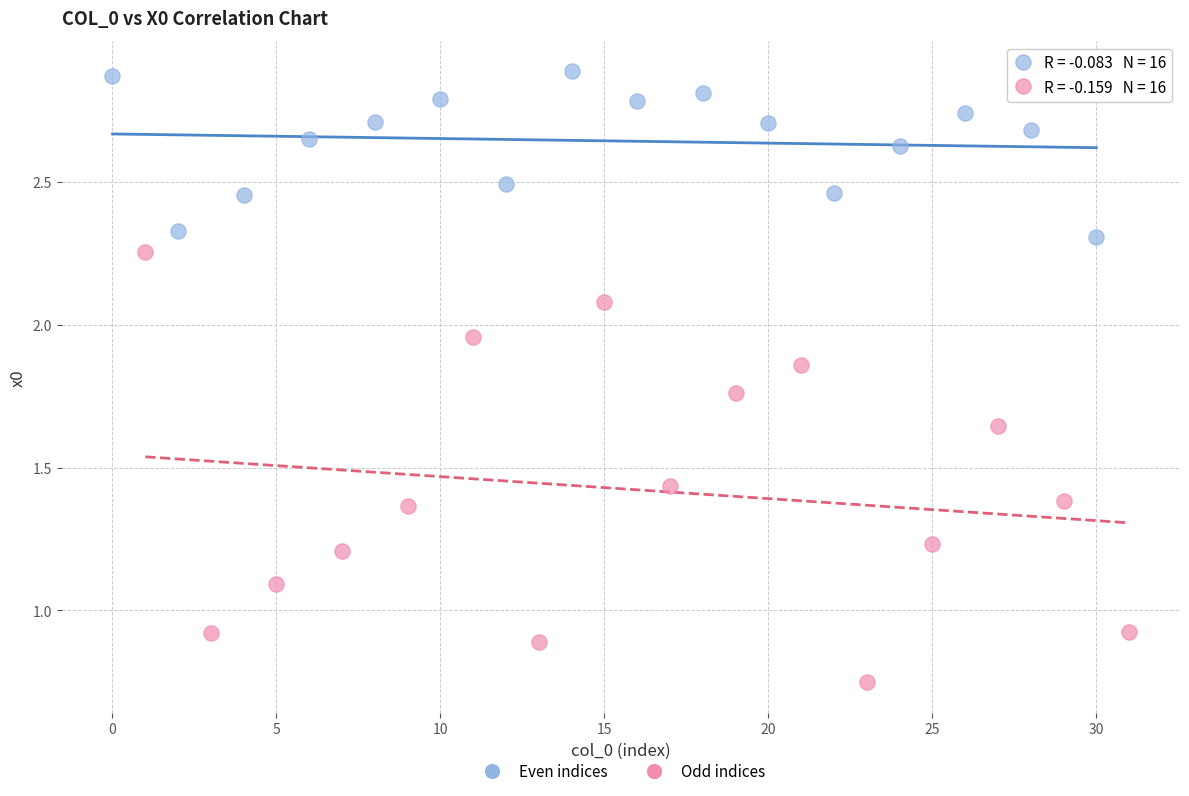

Which series has the widest spread of Y values?

Odd indices